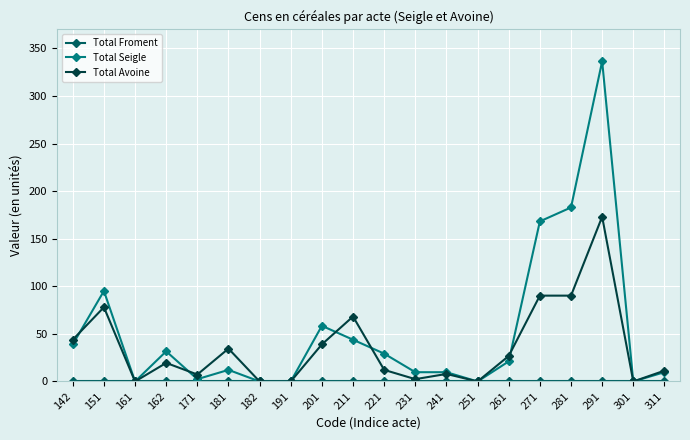

At how many categories does at least one series exceed 93?

4